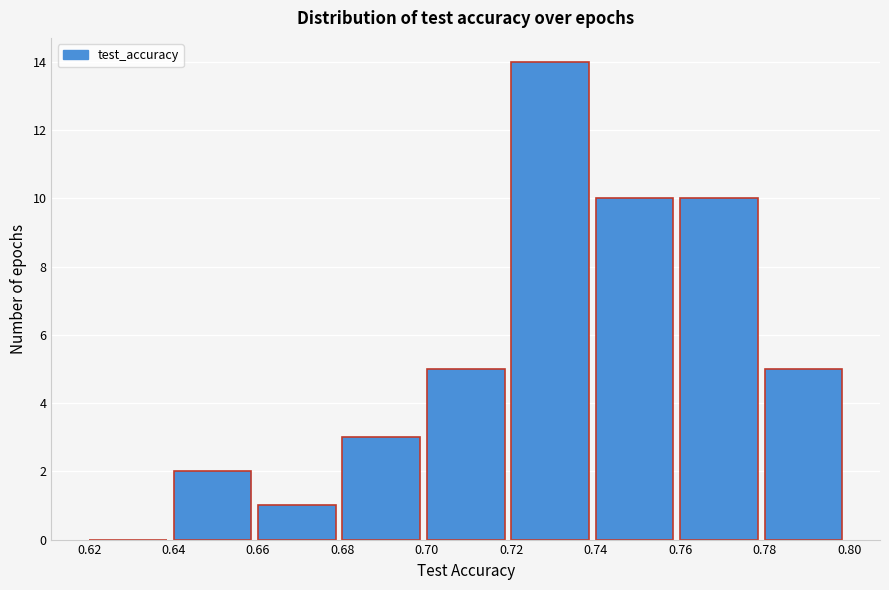

Over which range of the x-axis is the bar tallest?

0.72 to 0.74